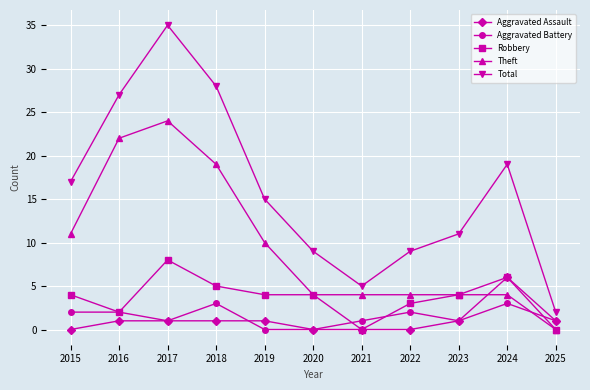

Rank the series at 2019 from highest to lowest value.

Total, Theft, Robbery, Aggravated Assault, Aggravated Battery